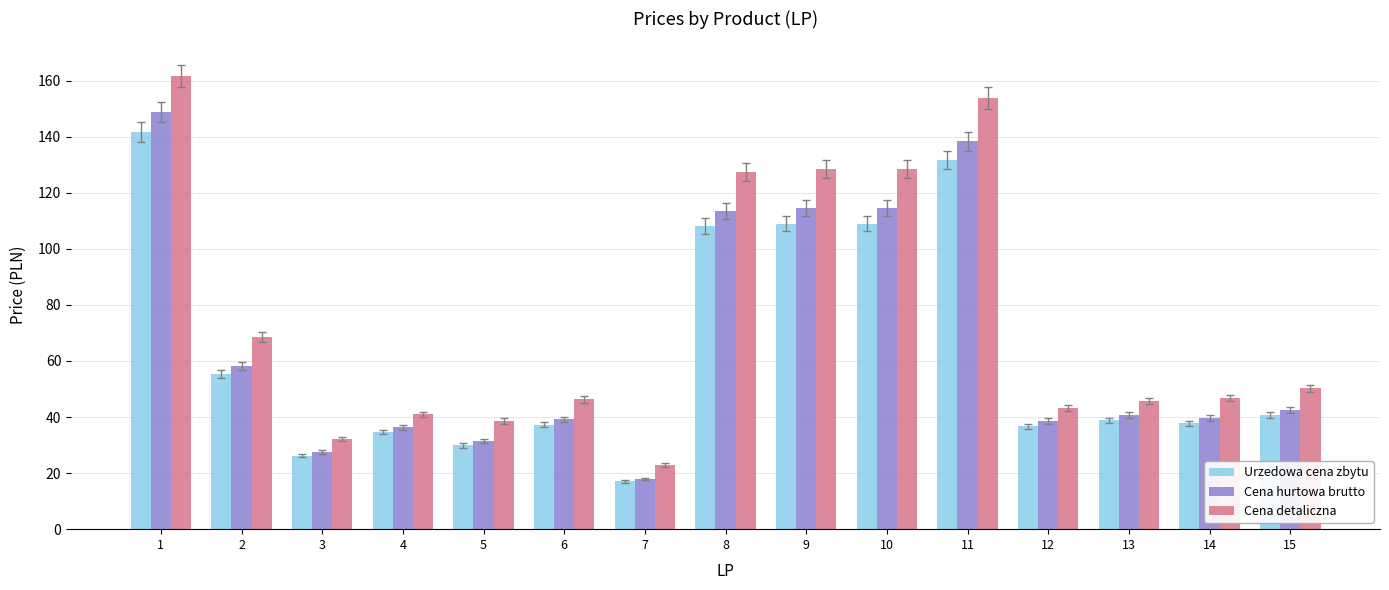

What is the spread (max minus min) of values at 5?

8.7